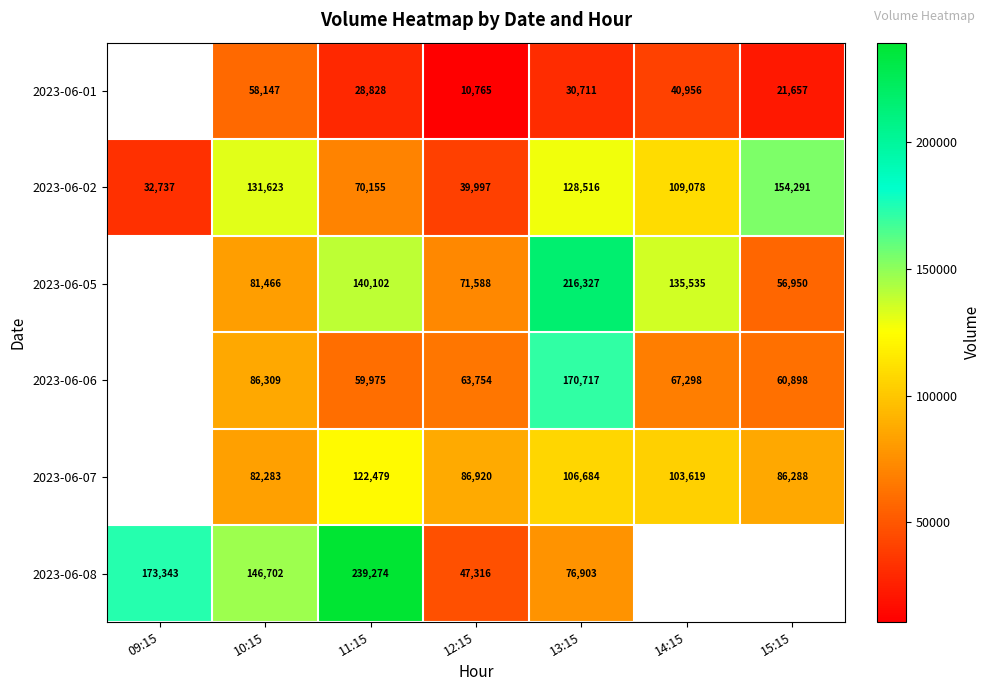

At which label does 2023-06-02 first exceed 109078?

10:15